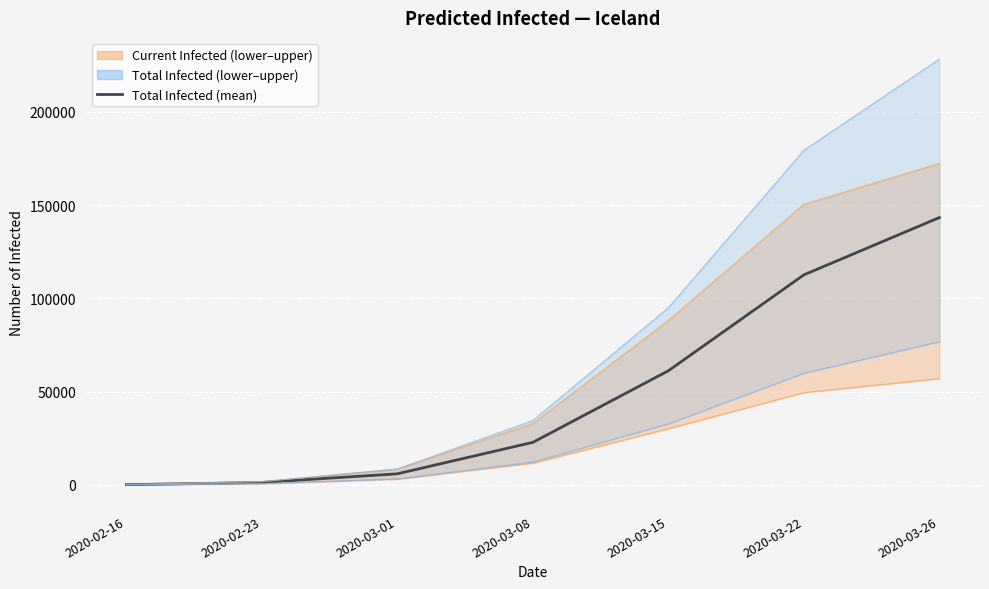

Which label corresponds to the largest value in the chart?

2020-03-26